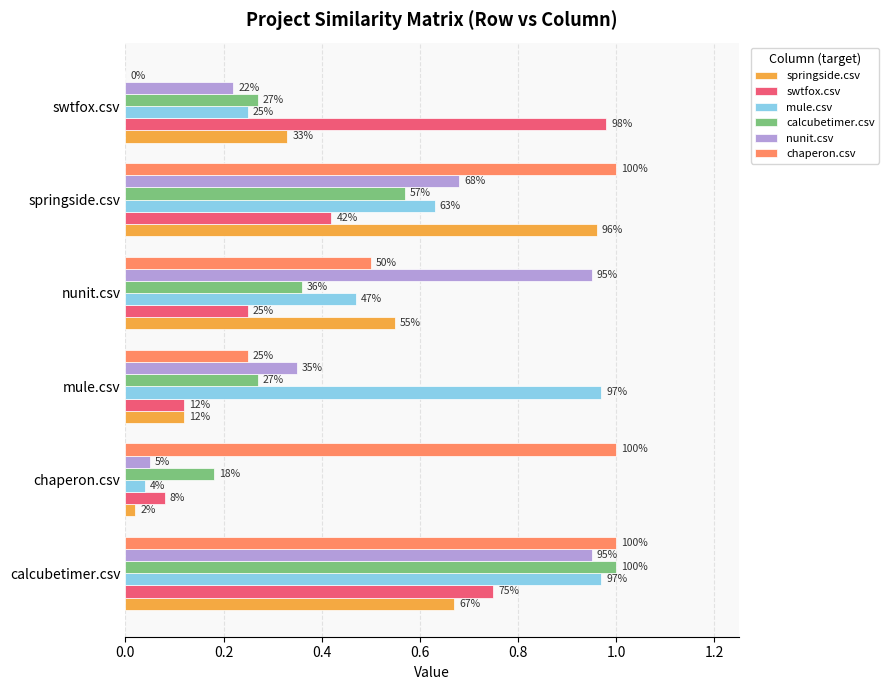

What are all the series names shown in the legend?

springside.csv, swtfox.csv, mule.csv, calcubetimer.csv, nunit.csv, chaperon.csv